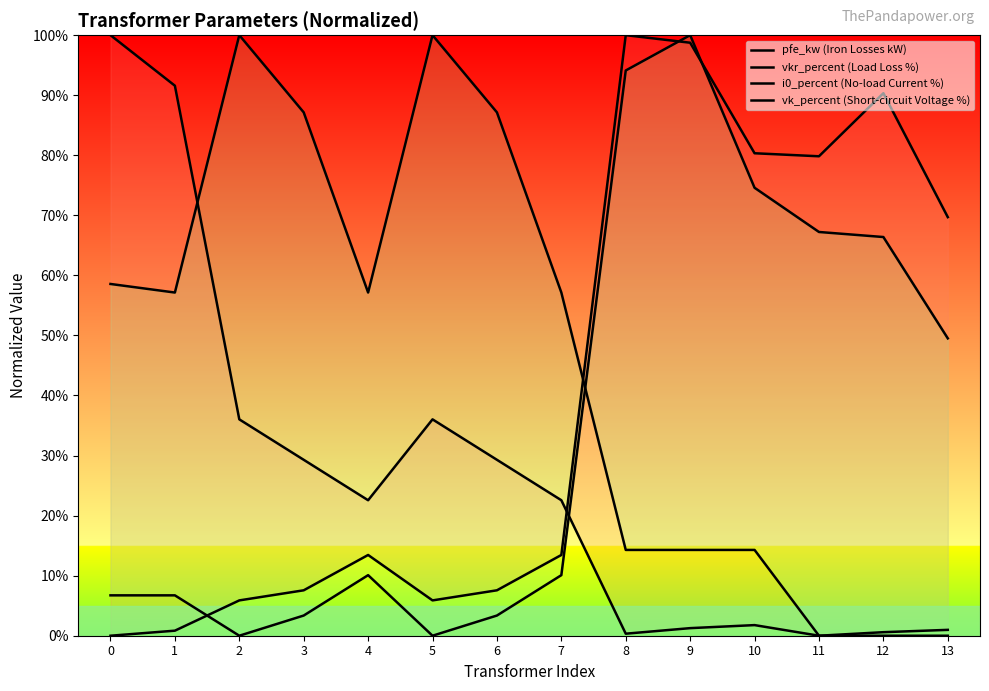

True or false: vk_percent (Short-circuit Voltage %) has more than 2 interior local peaks.

False